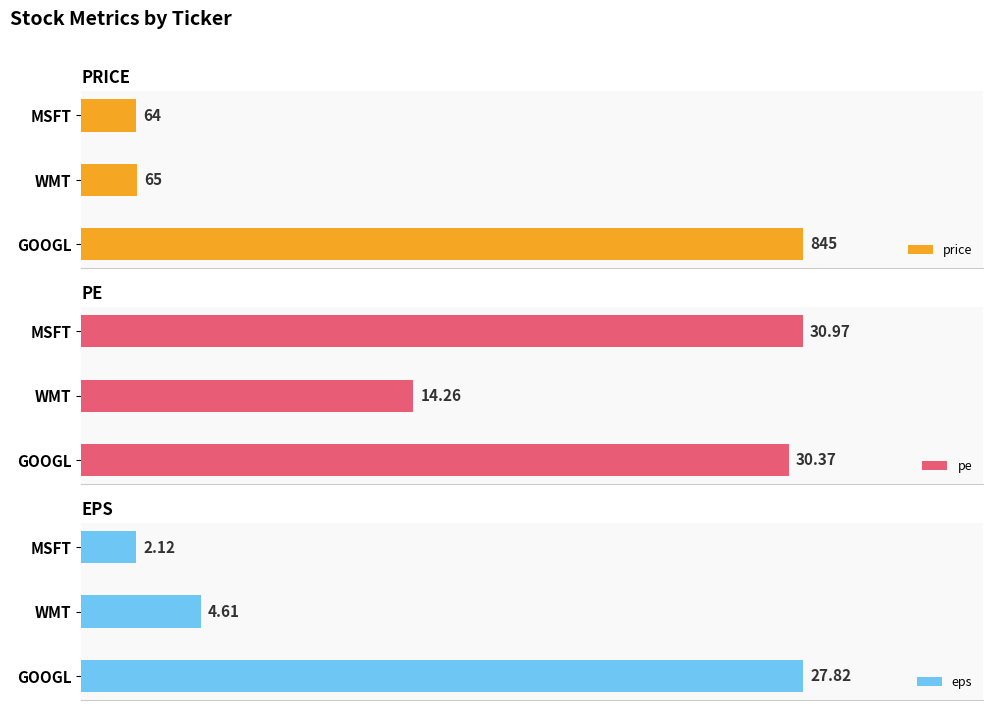

How many series are shown in this chart?

3